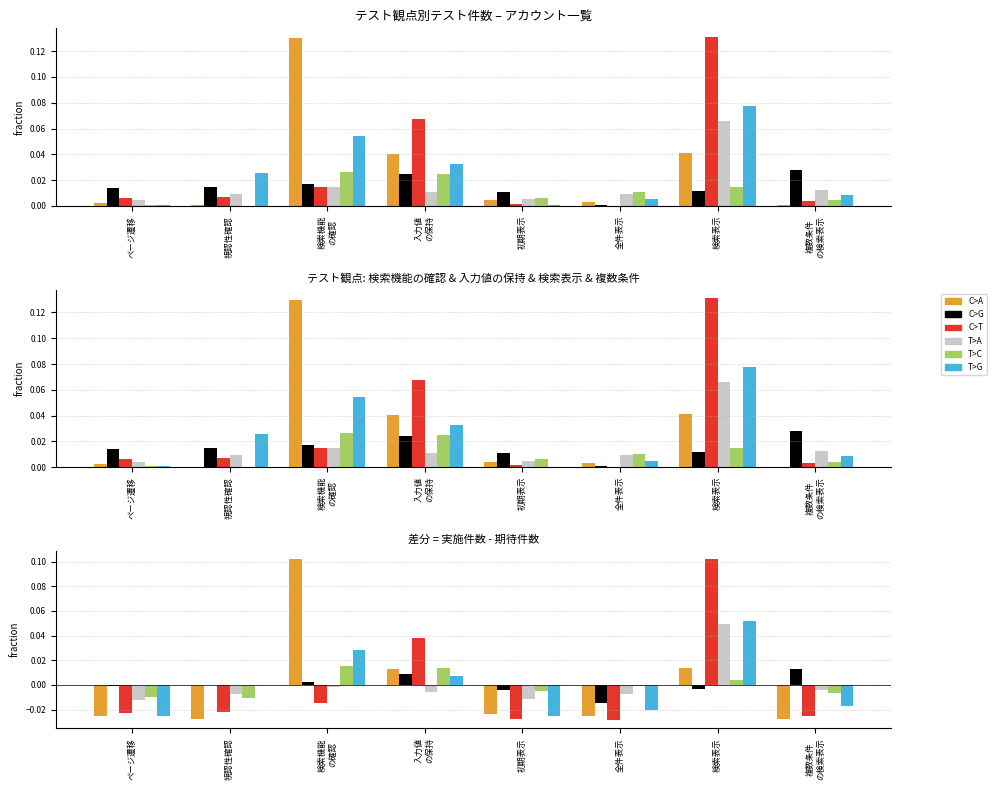

Is it true that T>G equals 0.0 at 検索表示?

False